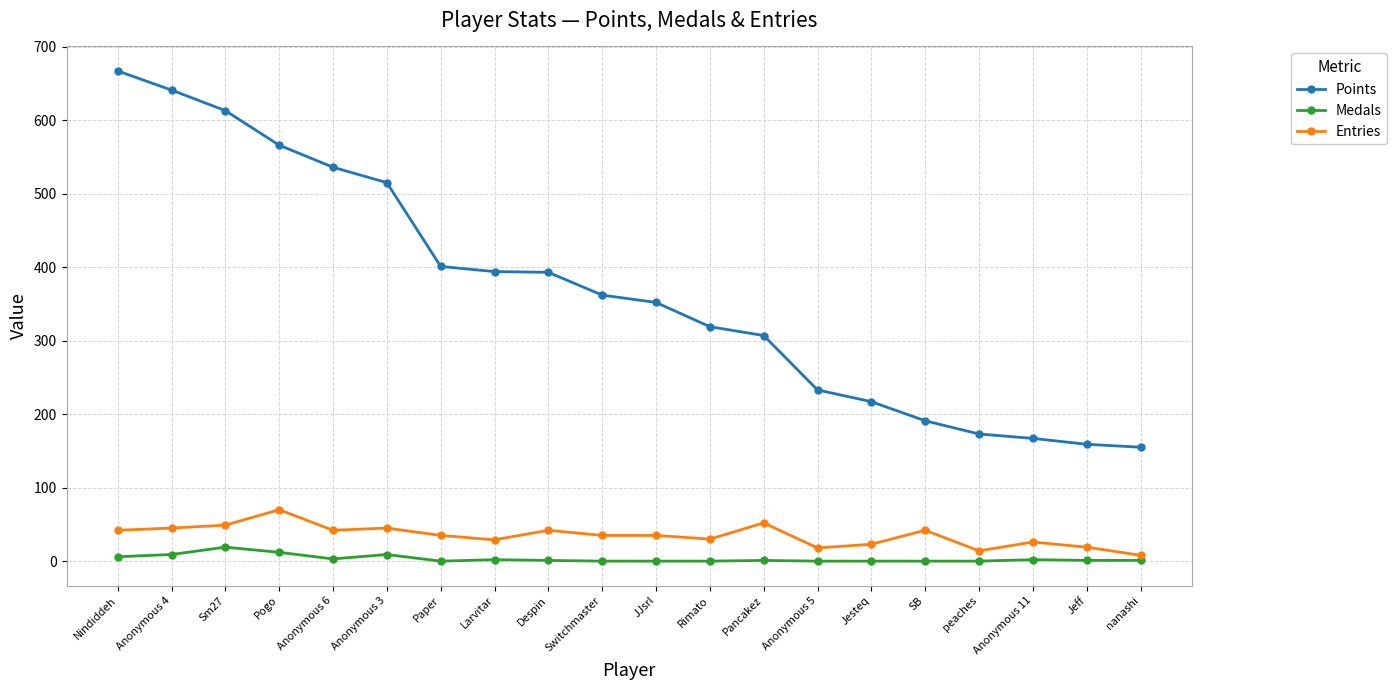

How many data points in Medals are less than 1?

8